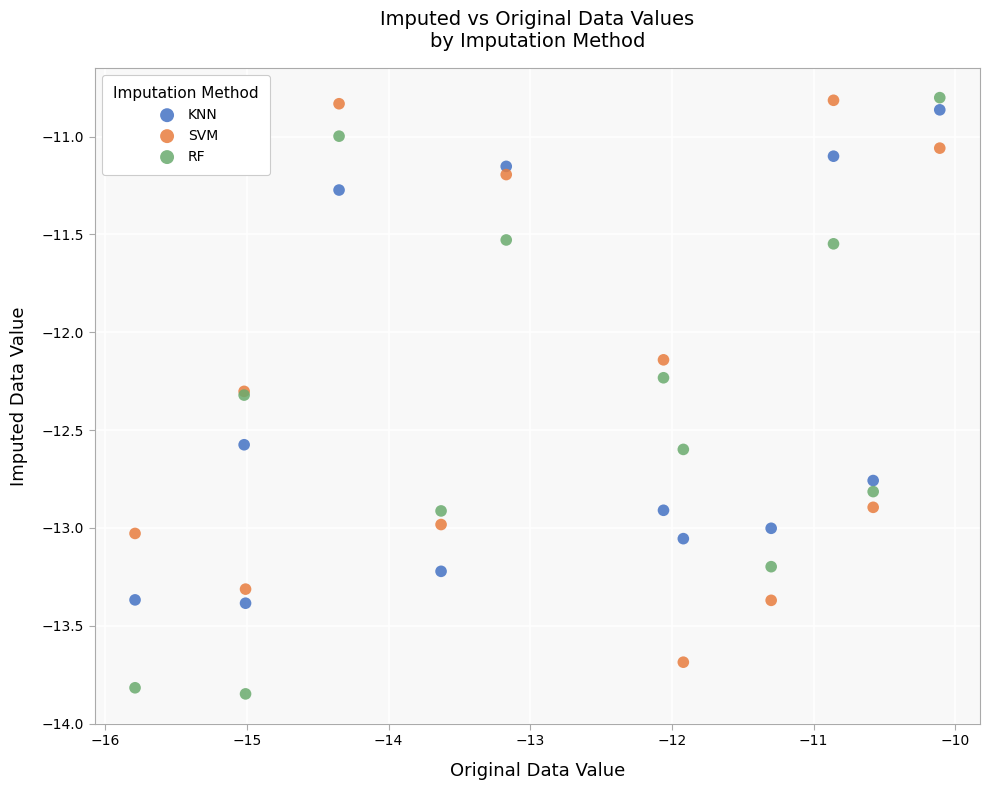

In the KNN series, what Y value is closest to -12?

-12.6